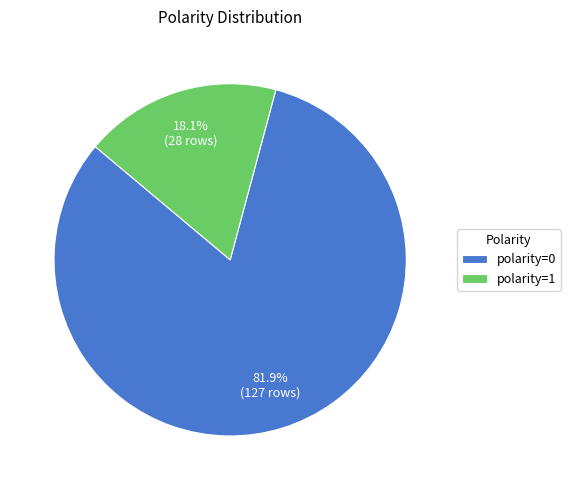

Does any single category account for the majority?

Yes